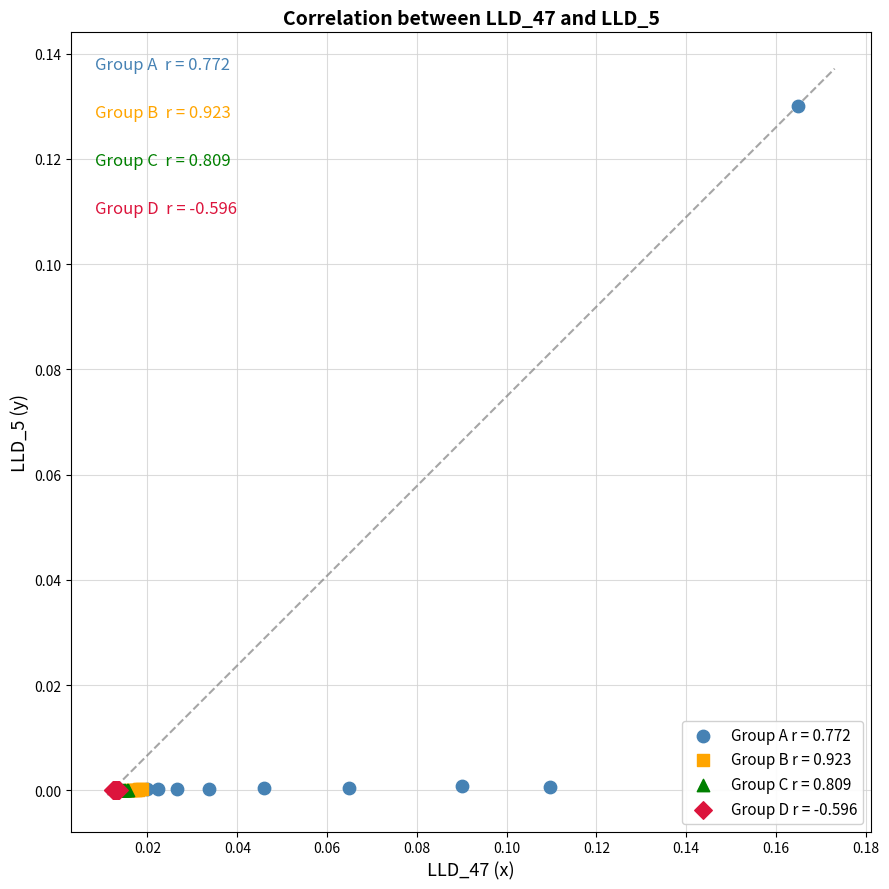

Which series contains the highest Y value?

Group A r = 0.772